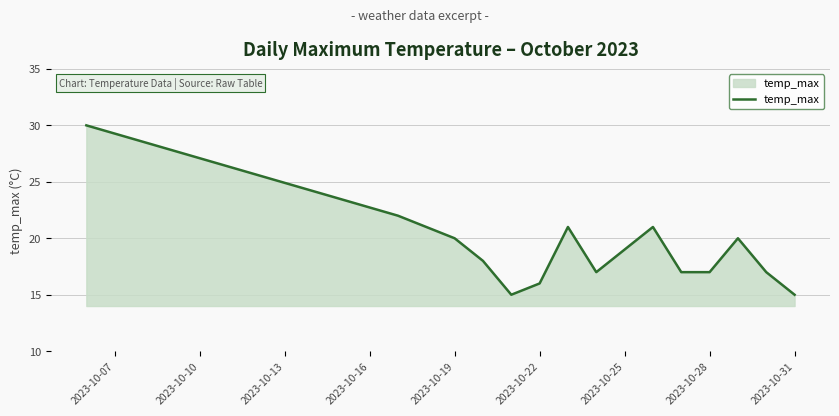

What is the difference between the maximum and minimum values?

15